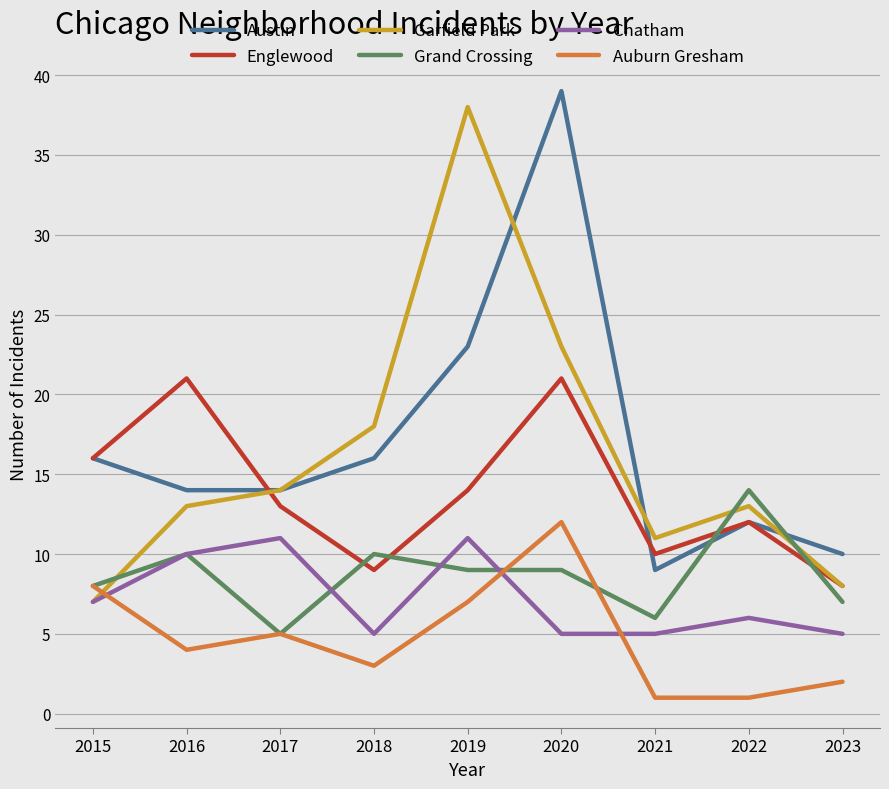

At which category does the chart reach its peak across all series?

2020